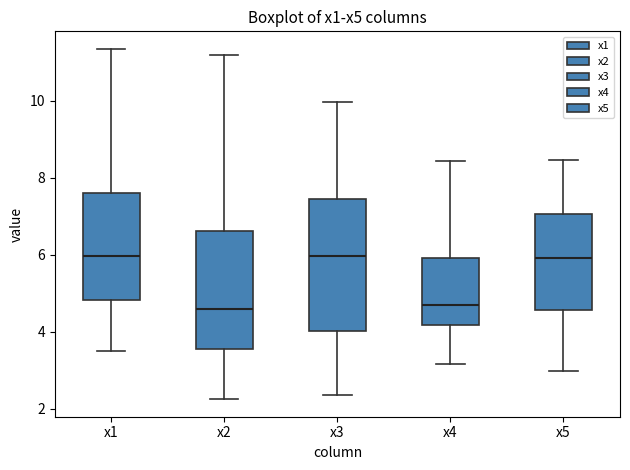

Where is the lower edge of the box for x5 on the y-axis? The values are not printed on the chart, so give them approximately, as read against the axis.

4.6